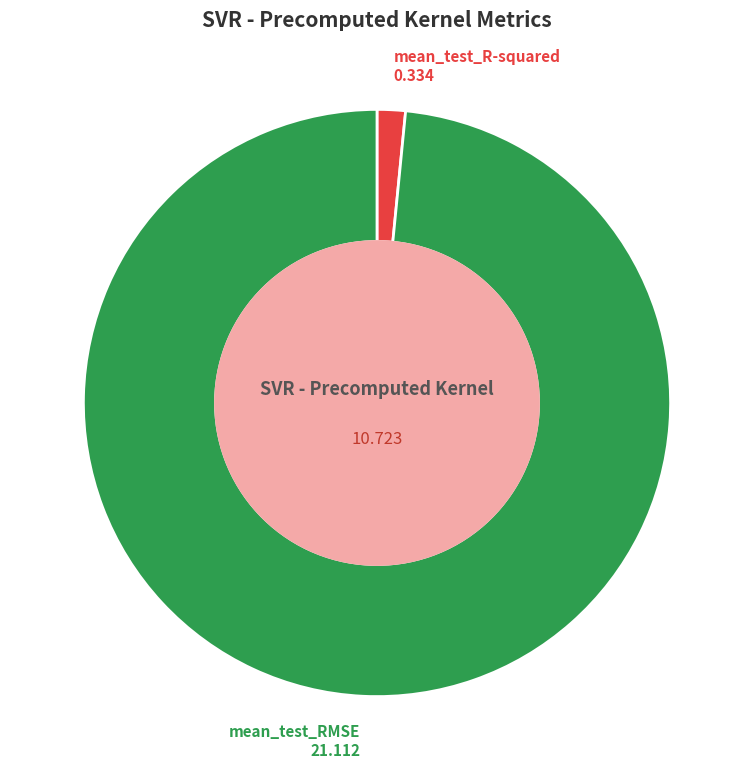

Is there any slice that represents more than half of the pie?

Yes